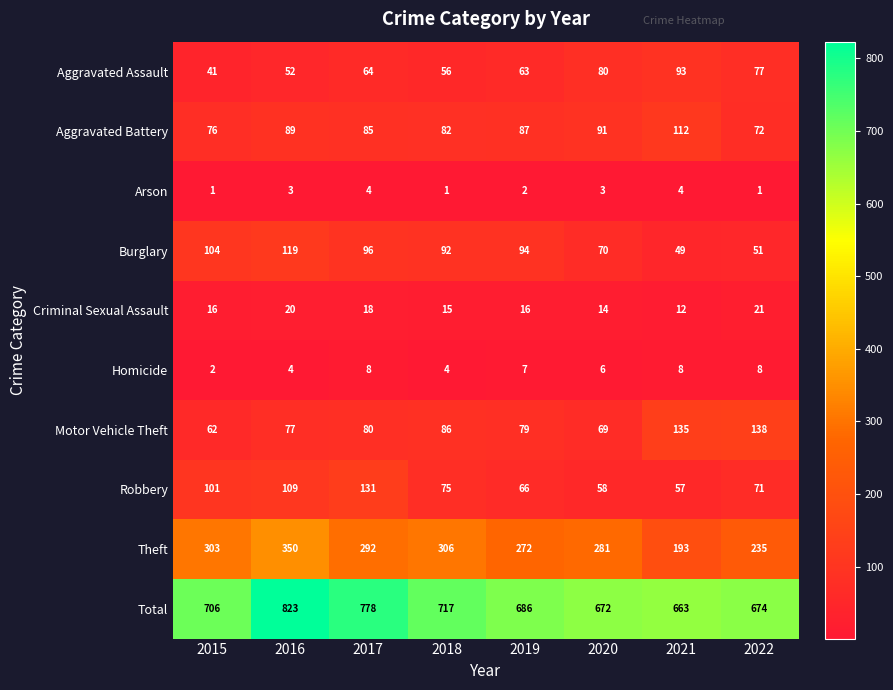

Where does the Robbery series first go above 75?

2015